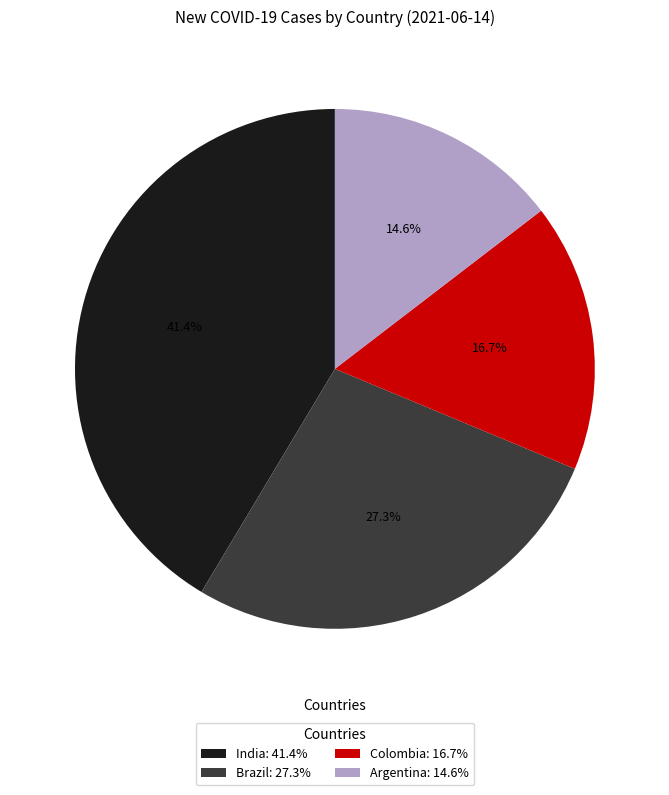

Approximately how many times larger is the value at Colombia compared to India?

0.4